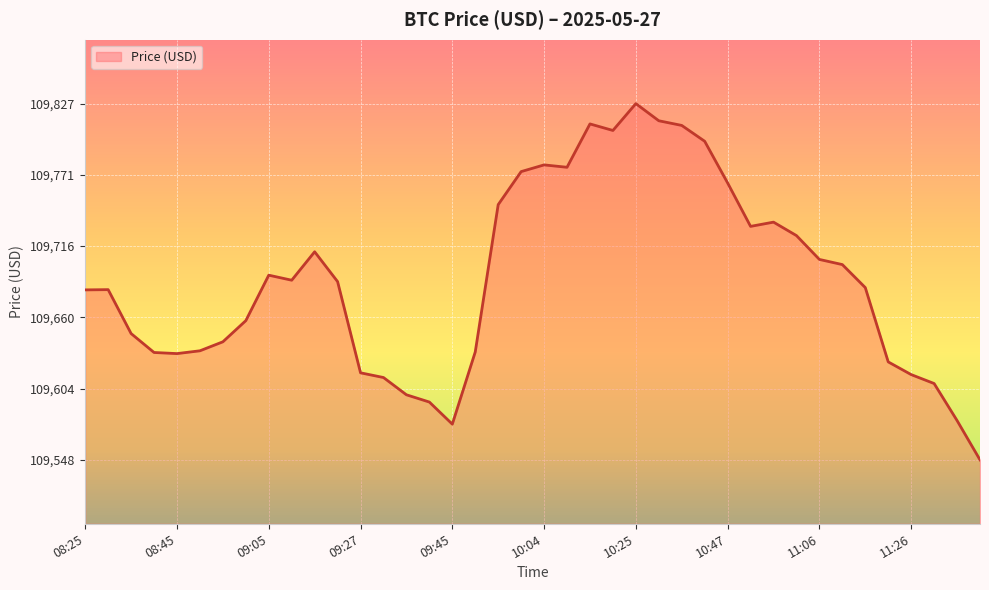

What is the difference between the maximum and minimum values?

278.7